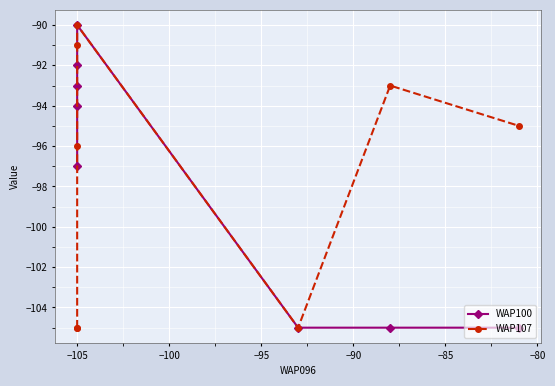

Rank the series at −105 from lowest to highest value.

WAP107, WAP100